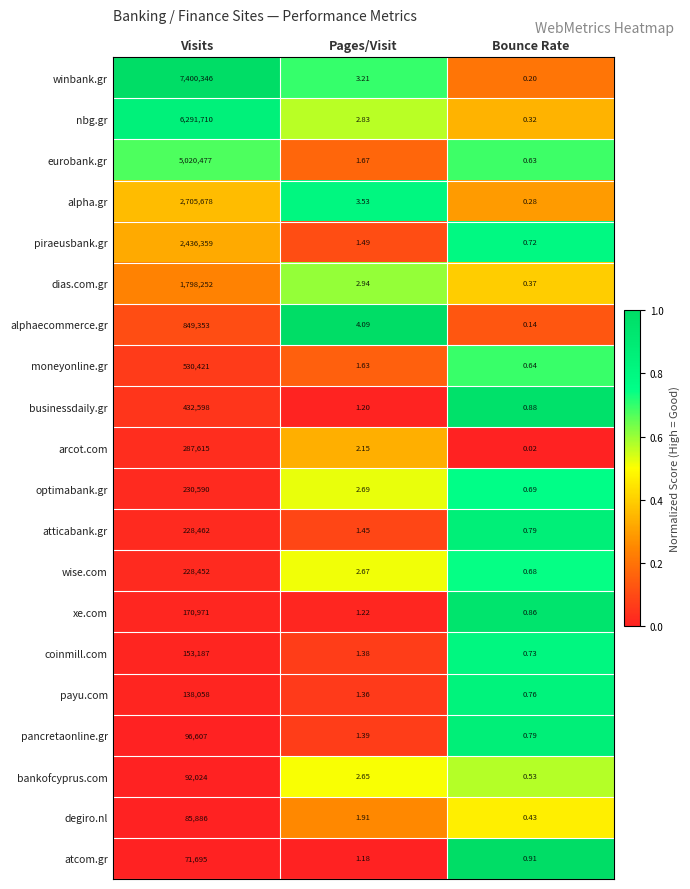

At which category does the chart reach its peak across all series?

Visits